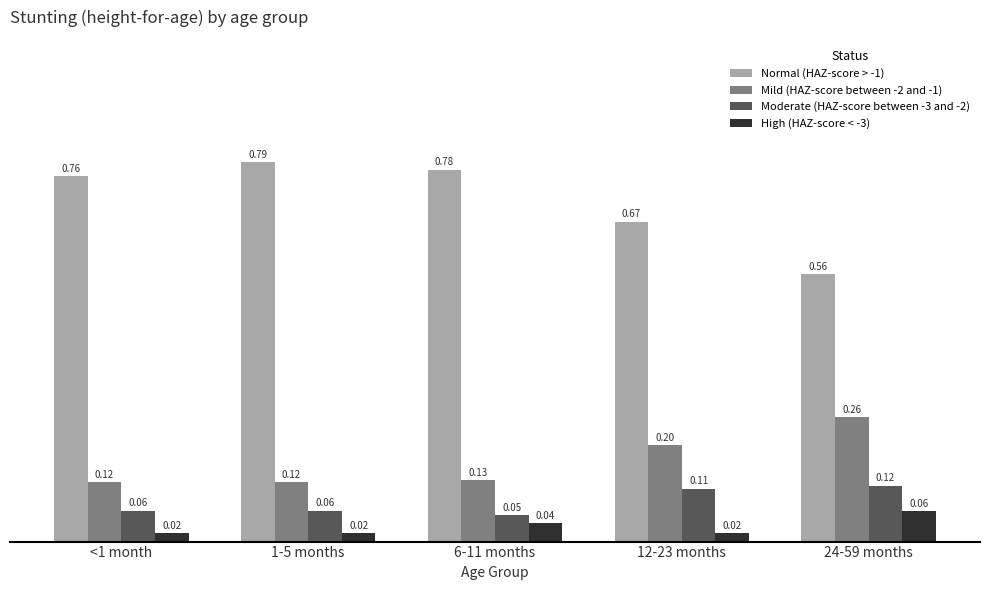

Rank the categories by Normal (HAZ-score > -1) value from highest to lowest.

1-5 months, 6-11 months, <1 month, 12-23 months, 24-59 months